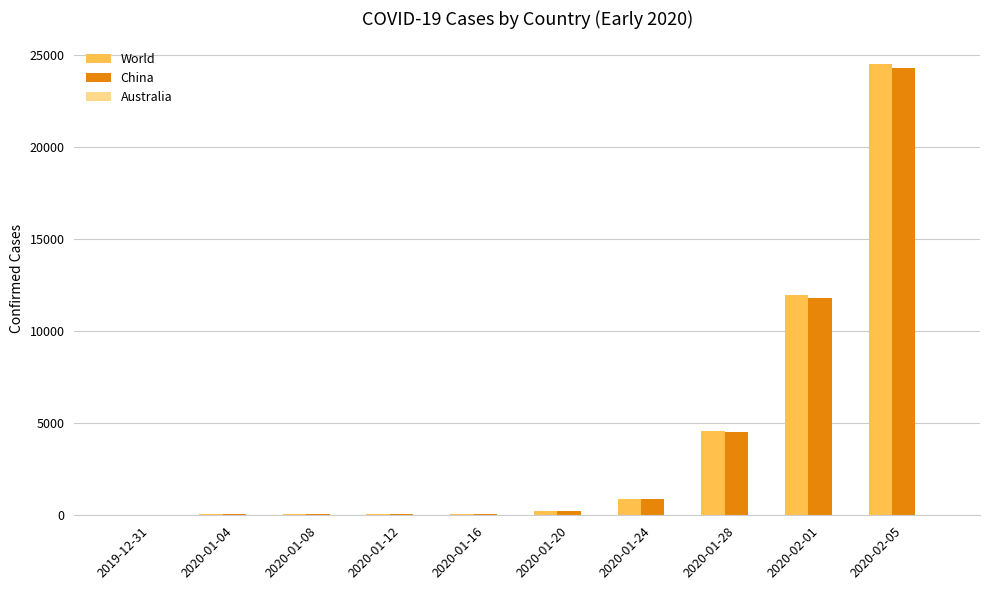

What is the highest value of the China series?

24320